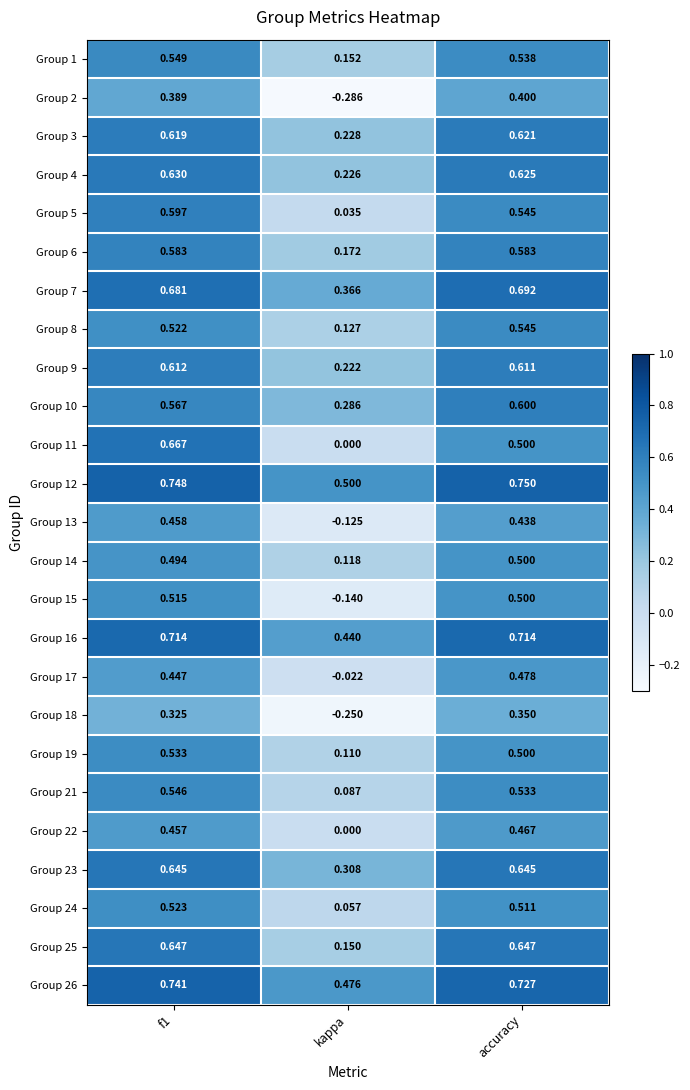

Which series has the largest range (max minus min)?

Group 2